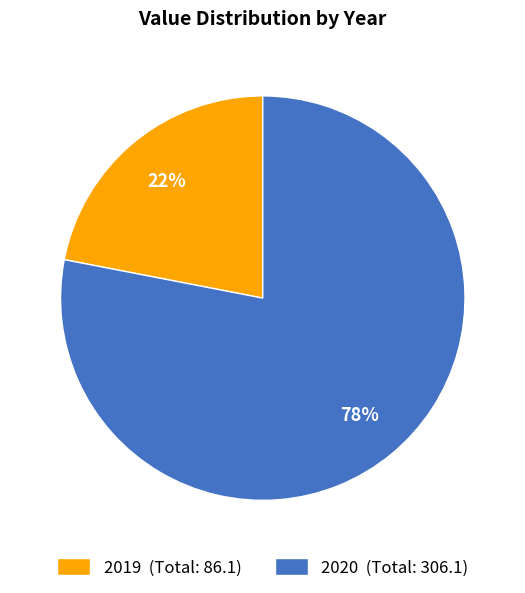

Count the number of slices in the pie.

2